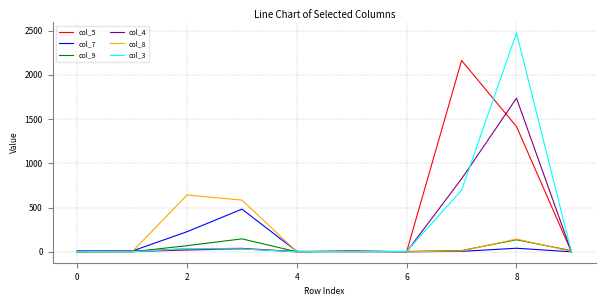

Which series has the widest spread of values?

col_3